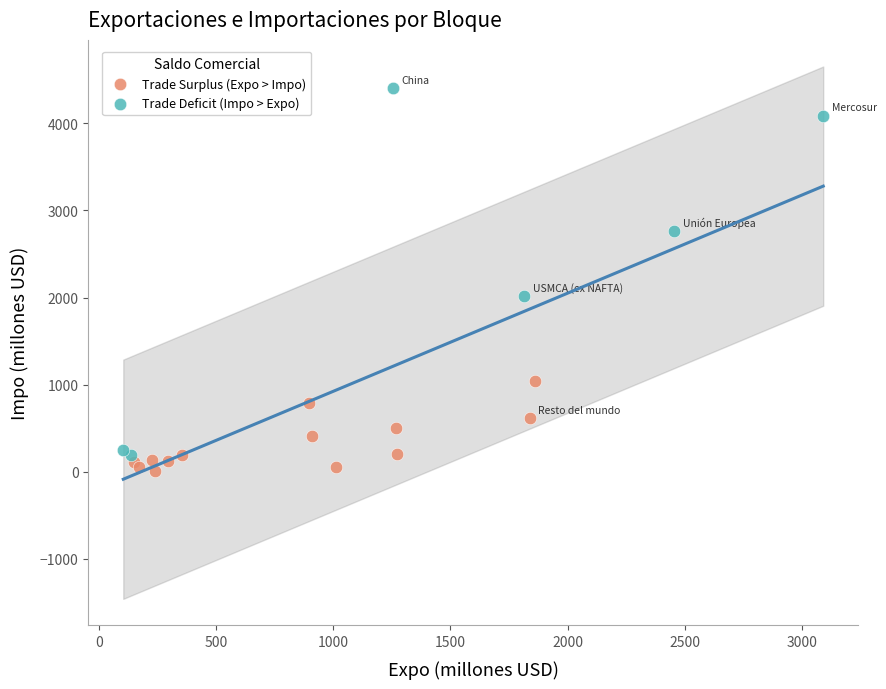

Which series has the largest Y range (max minus min)?

Trade Deficit (Impo > Expo)